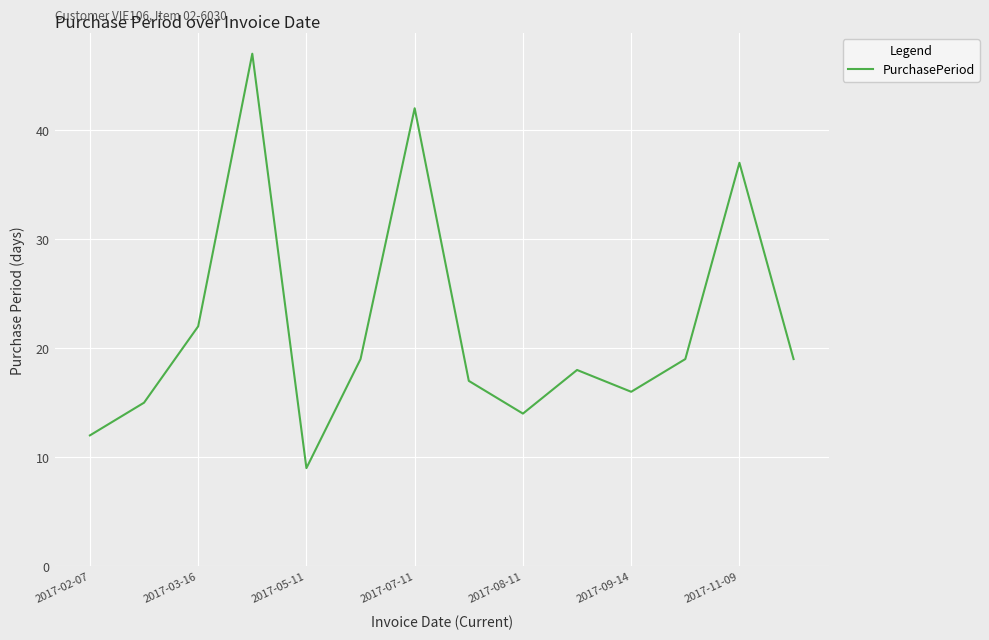

What is the maximum value shown in the chart?

47